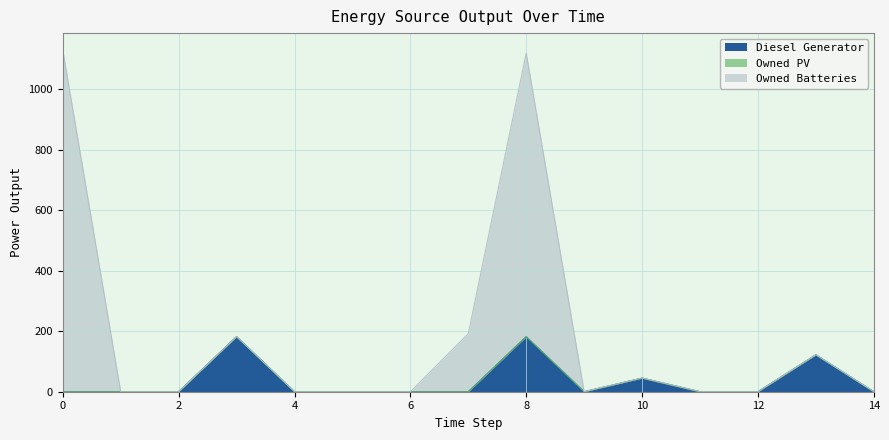

Reading left to right, transcribe all the data shown in this chart.

Diesel Generator: 0=0	1=0	2=0	3=182	4=0	5=0	6=0	7=0	8=182	9=0	10=45	11=0	12=0	13=122	14=0
Owned Batteries: 0=1129	1=0	2=0	3=182	4=0	5=0	6=0	7=192	8=1119	9=0	10=45	11=0	12=0	13=122	14=0